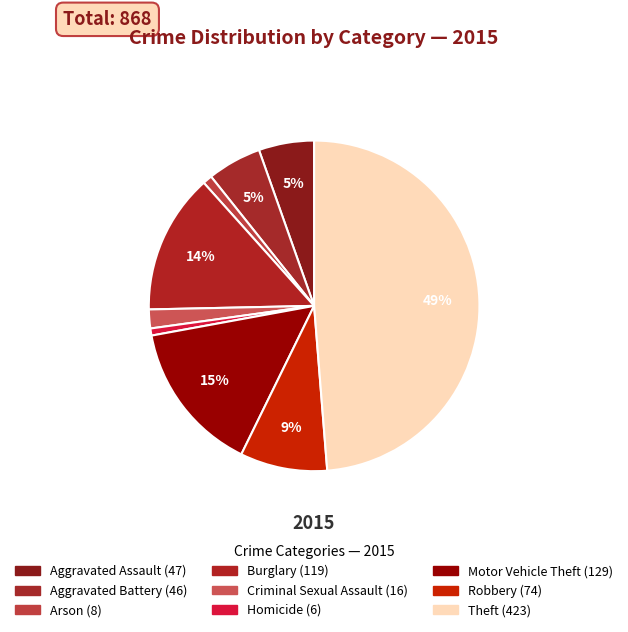

How much of the chart is everything except Robbery?

91.5%